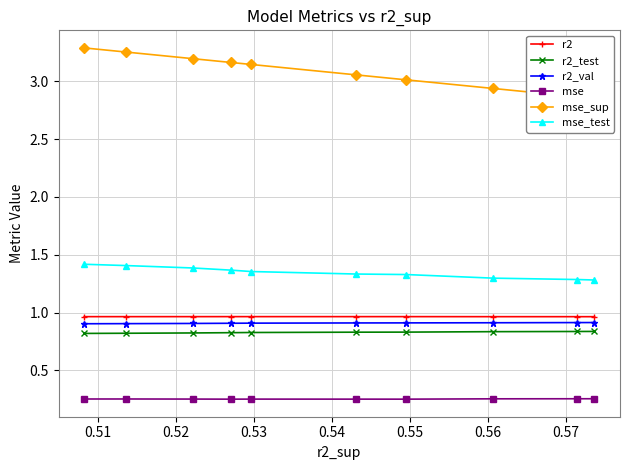

True or false: r2 has more than 2 interior local peaks.

False